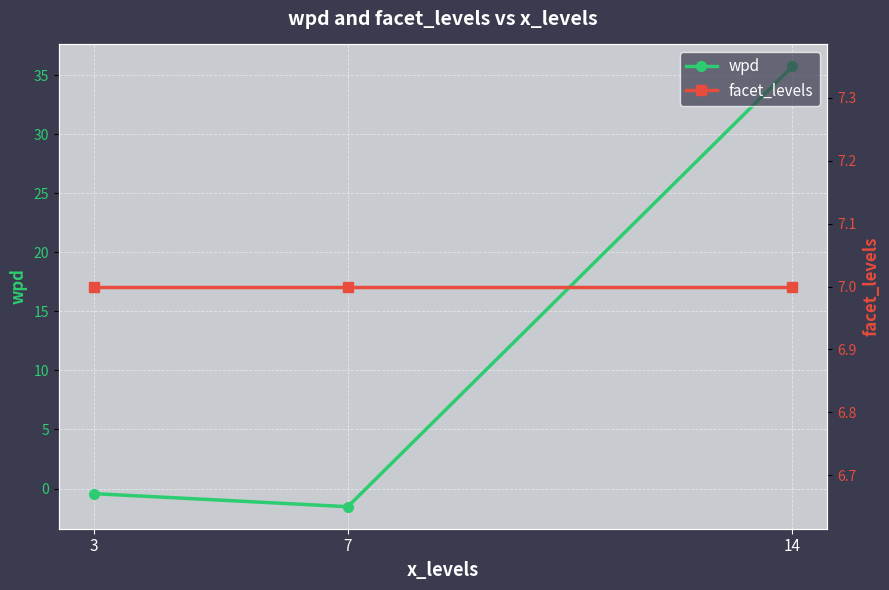

List the series in order of their overall mean, highest first.

wpd, facet_levels